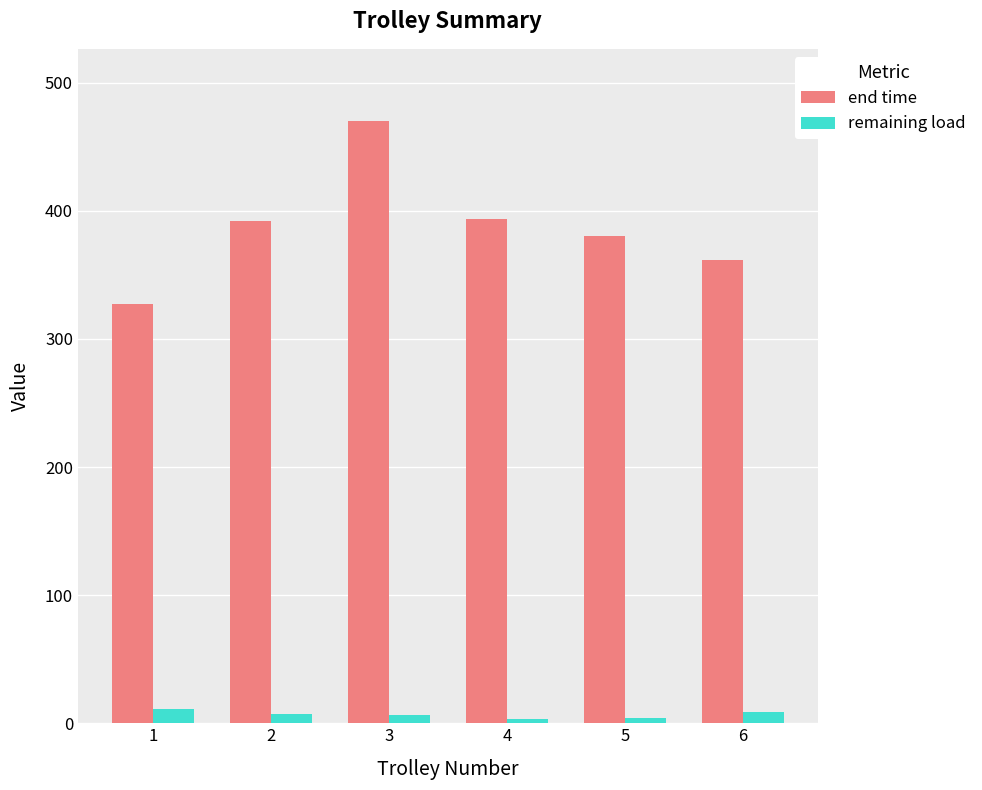

The value of end time at 5 is 151.1. True or false?

False